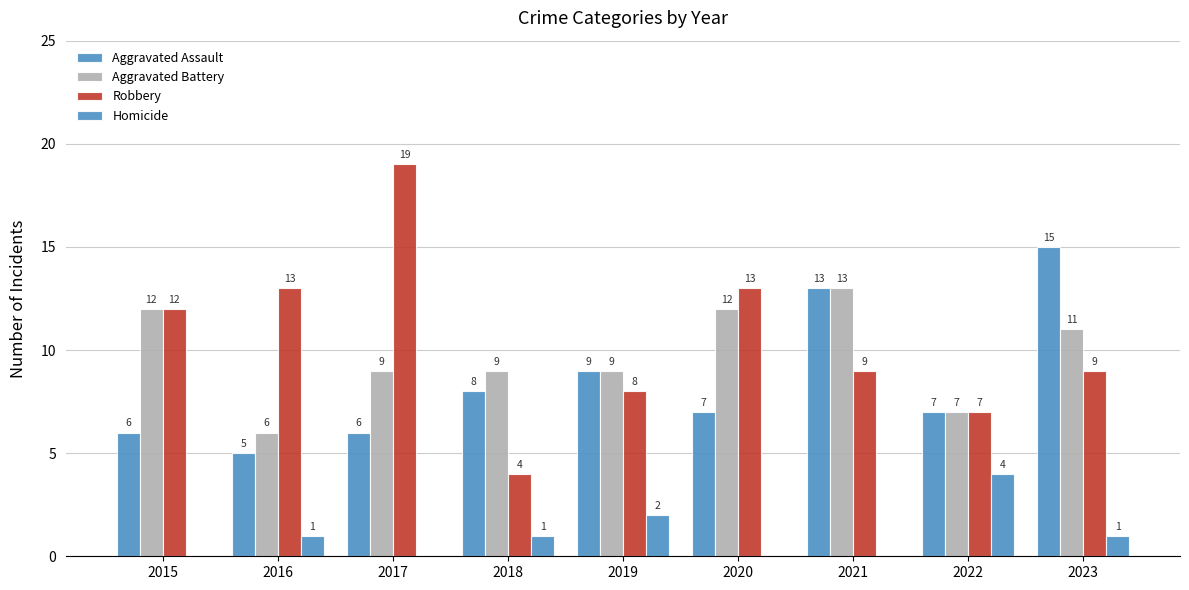

What is the maximum value for Aggravated Battery?

13